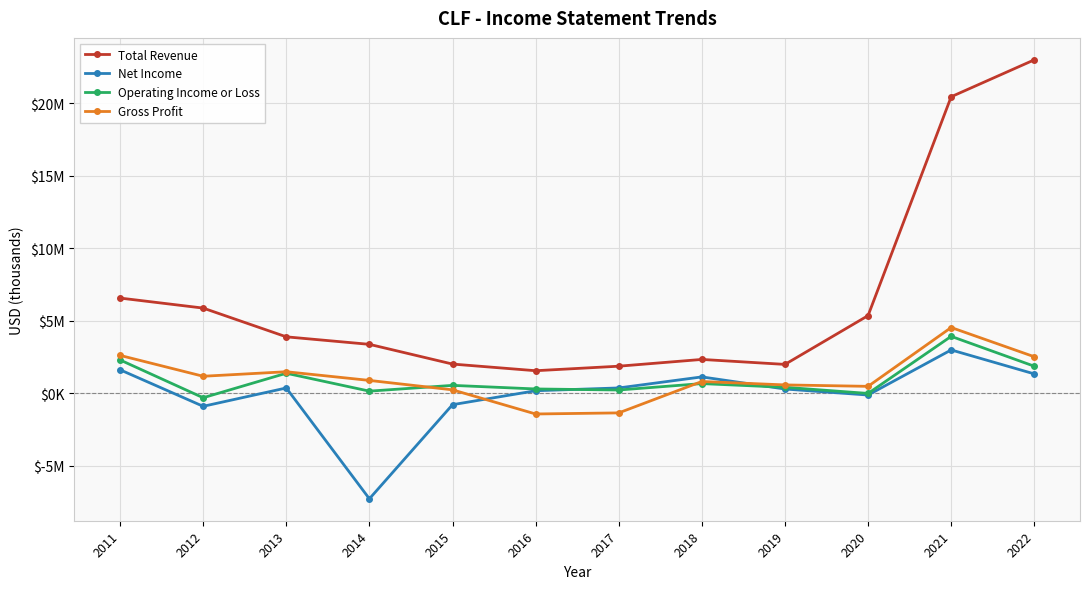

What is the difference between the Total Revenue values at 2019 and 2015?

23.4